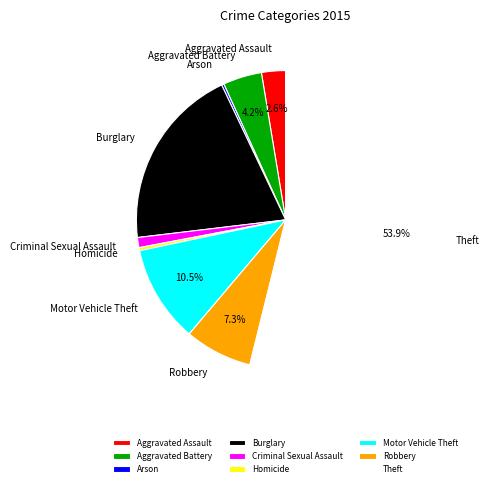

To the nearest percent, what is the average slice percentage?

11%